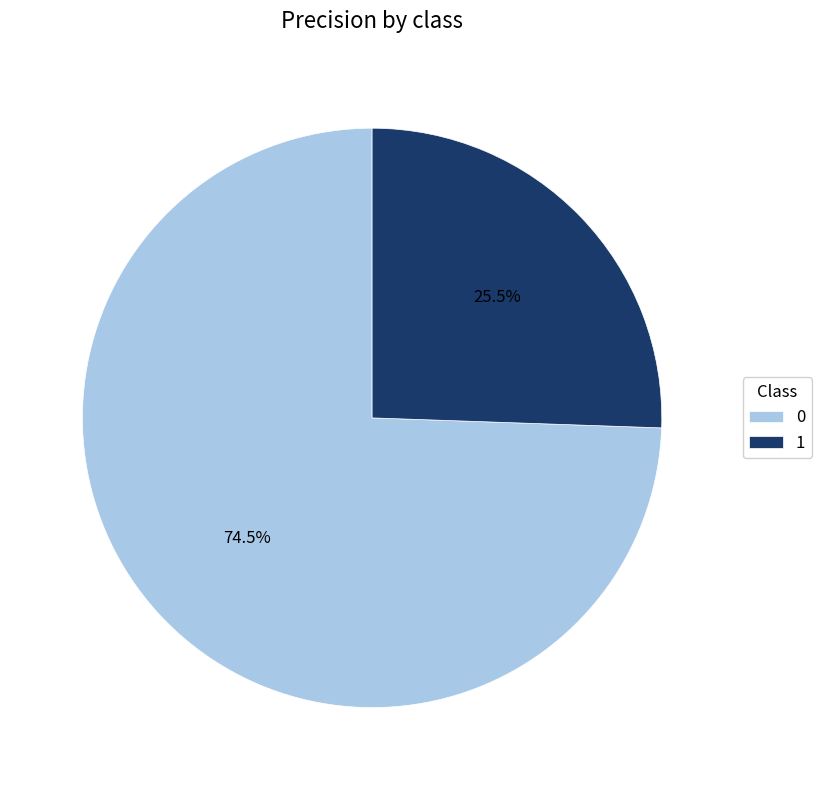

What portion of the pie excludes 1?

74.5%